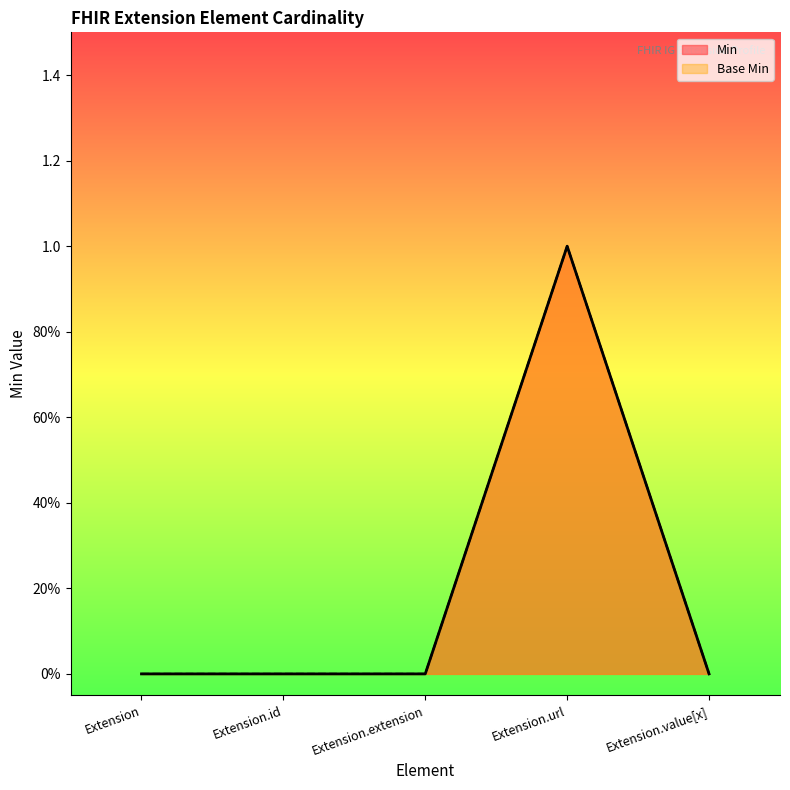

What is the maximum value for Min?

1